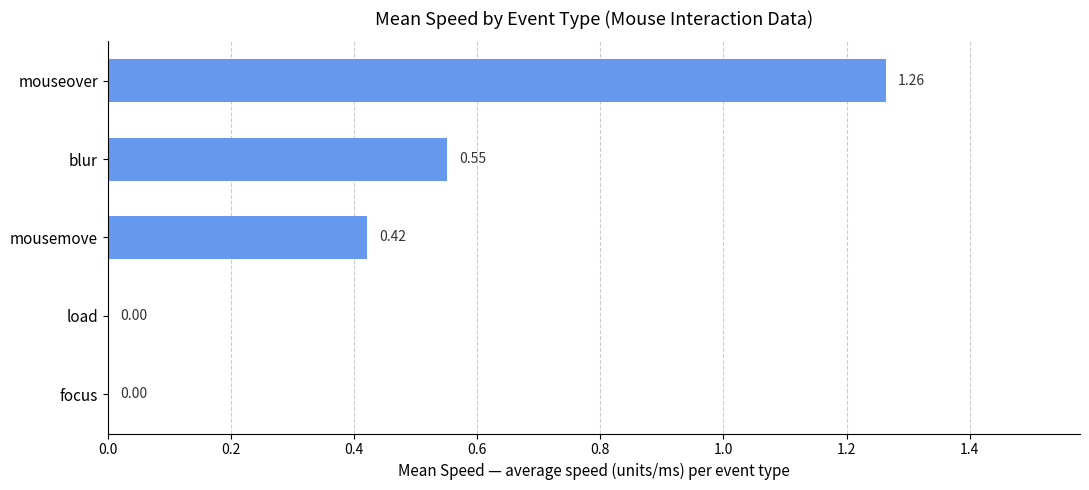

What is the sum of all values?

2.2